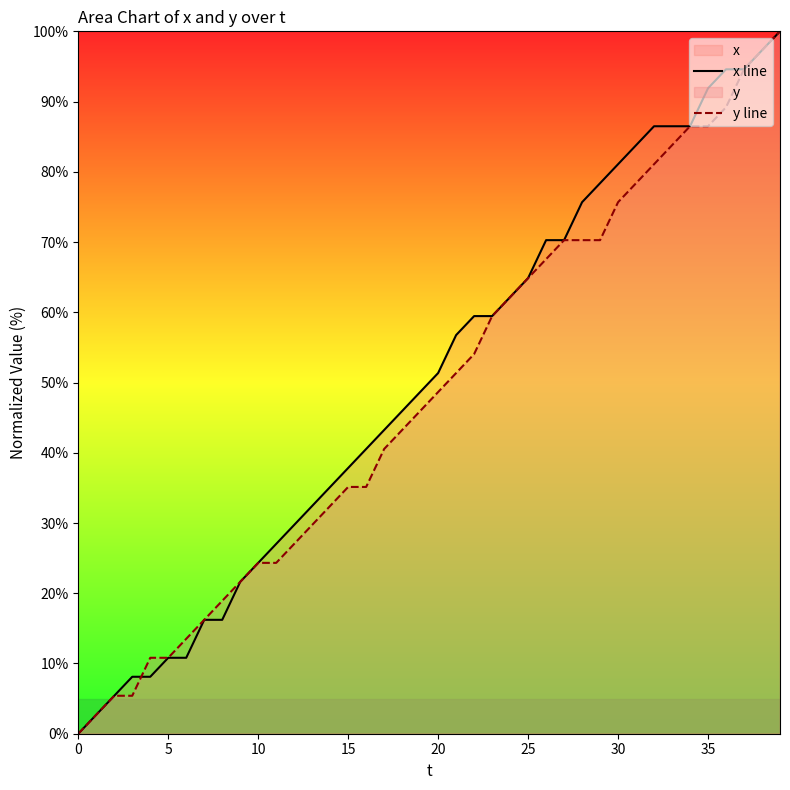

Reading left to right, extract all data points from this chart.

x line: 0.0	2.7	5.4	8.1	8.1	10.8	10.8	16.2	16.2	21.6	24.3	27.0	29.7	32.4	35.1	37.8	40.5	43.2	45.9	48.6	51.4	56.8	59.5	59.5	62.2	64.9	70.3	70.3	75.7	78.4	81.1	83.8	86.5	86.5	86.5	91.9	94.6	94.6	97.3	100.0
y line: 0.0	2.7	5.4	5.4	10.8	10.8	13.5	16.2	18.9	21.6	24.3	24.3	27.0	29.7	32.4	35.1	35.1	40.5	43.2	45.9	48.6	51.4	54.1	59.5	62.2	64.9	67.6	70.3	70.3	70.3	75.7	78.4	81.1	83.8	86.5	86.5	89.2	94.6	97.3	100.0